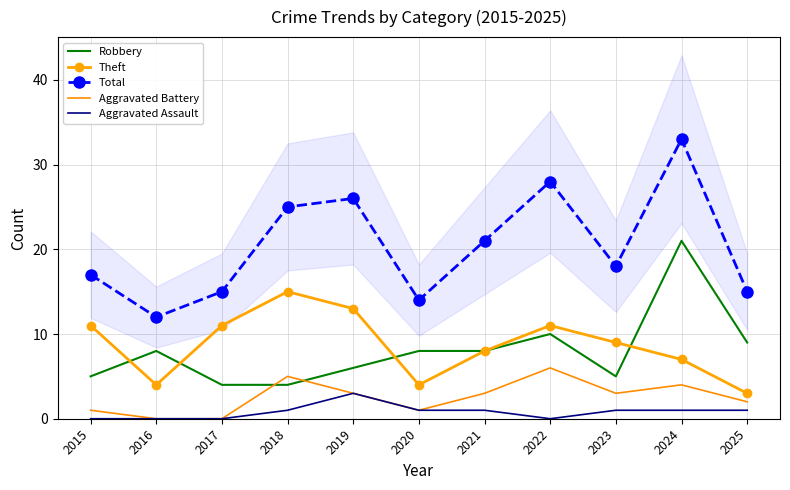

What is the sum of all Aggravated Battery values?

28